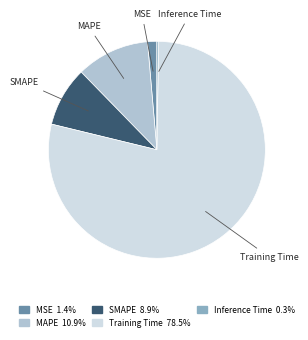

Is there any slice that represents more than half of the pie?

Yes